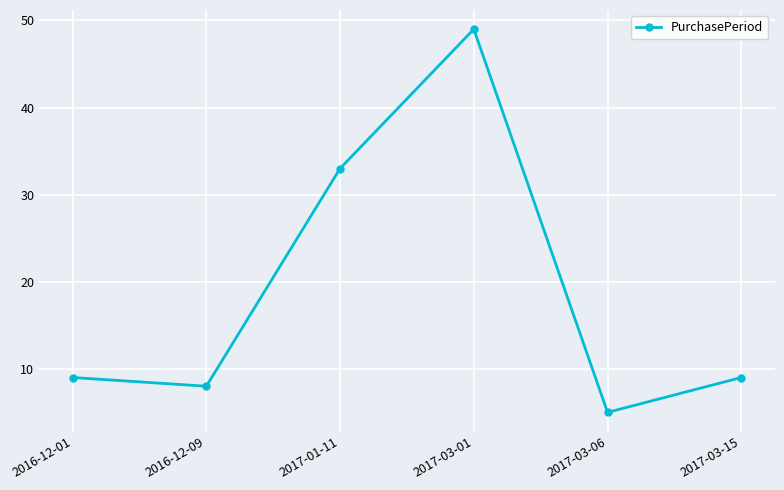

True or false: the data has more than 0 interior local peaks.

True